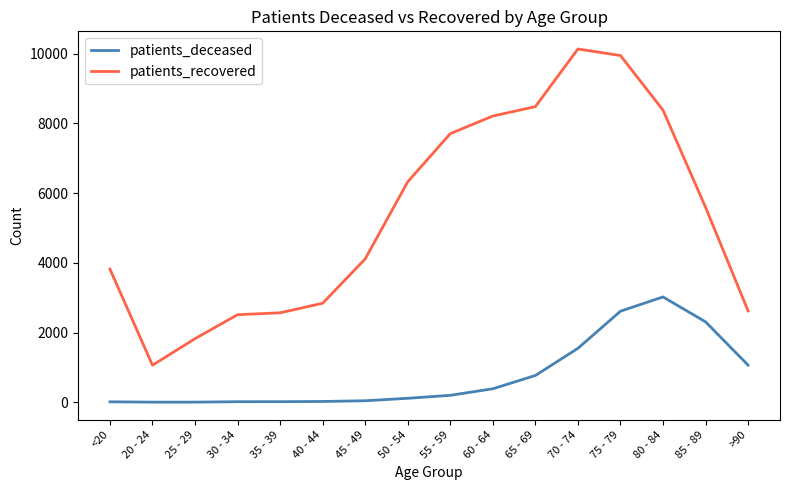

Is this an area chart (filled region under the line)?

No